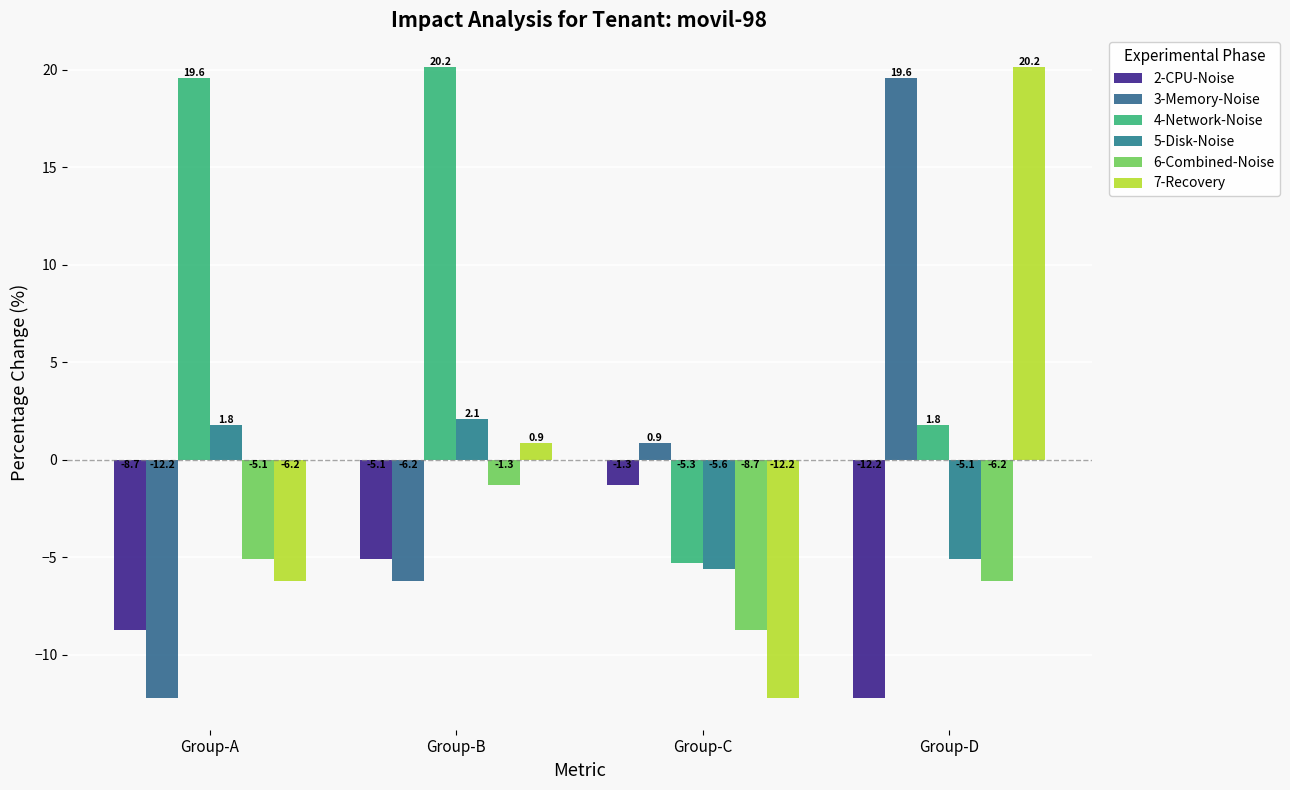

Reading right to left, list all the values displayed in this chart.

2-CPU-Noise: -12.2	-1.3	-5.1	-8.7
3-Memory-Noise: 19.6	0.9	-6.2	-12.2
4-Network-Noise: 1.8	-5.3	20.2	19.6
5-Disk-Noise: -5.1	-5.6	2.1	1.8
6-Combined-Noise: -6.2	-8.7	-1.3	-5.1
7-Recovery: 20.2	-12.2	0.9	-6.2